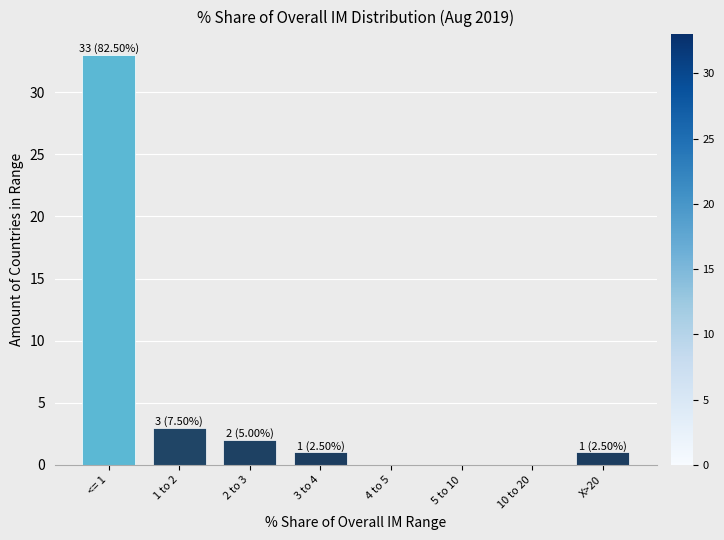

Reading left to right, transcribe all the data shown in this chart.

<= 1=33	1 to 2=3	2 to 3=2	3 to 4=1	4 to 5=0	5 to 10=0	10 to 20=0	X>20=1